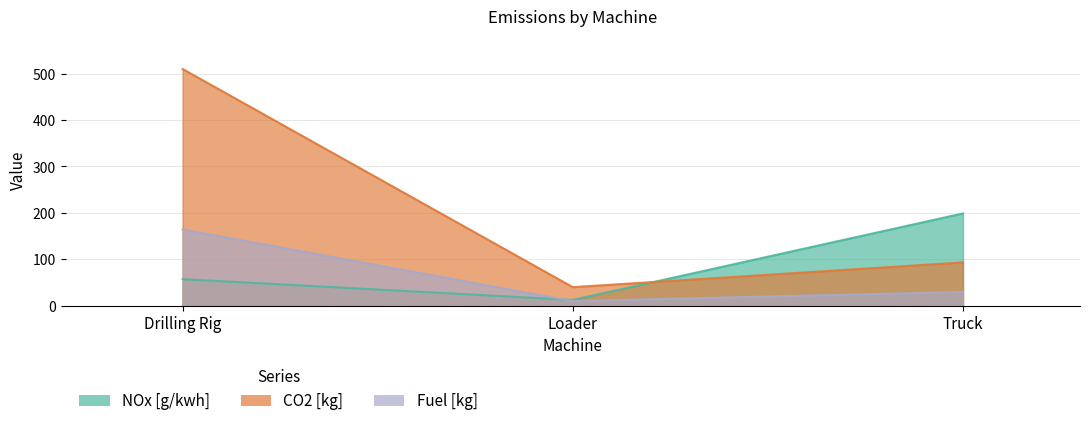

What is the difference between the highest and lowest values at Truck?

169.4